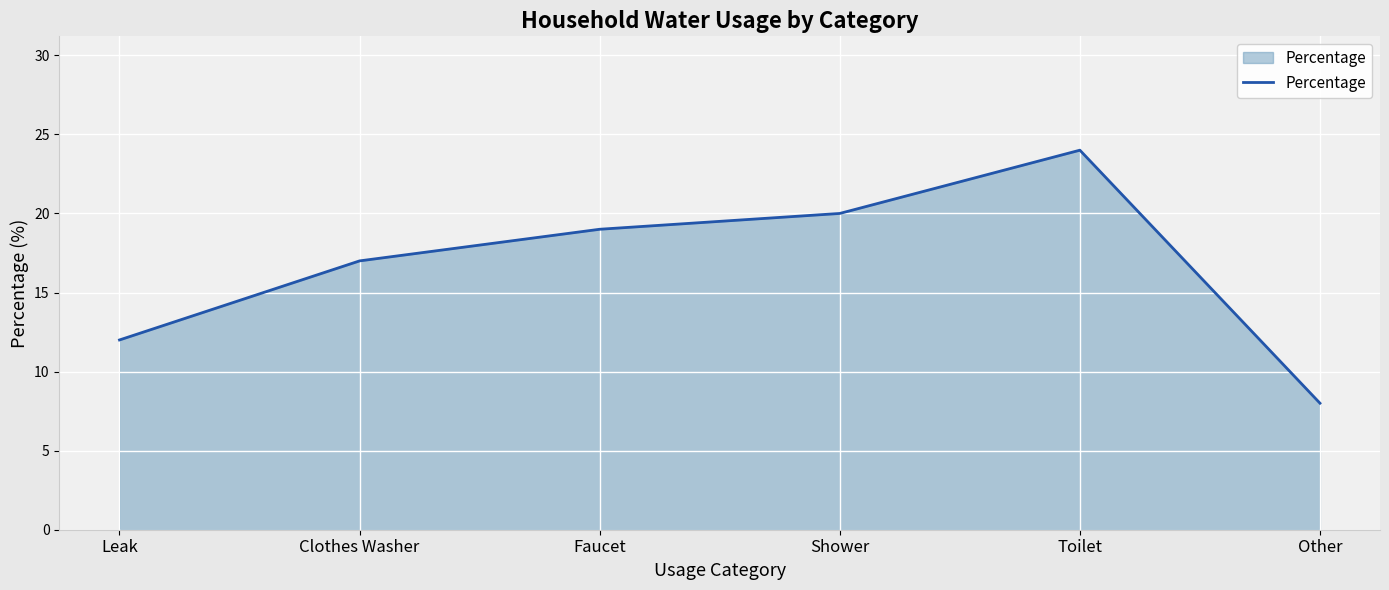

What position from the left is Other?

6